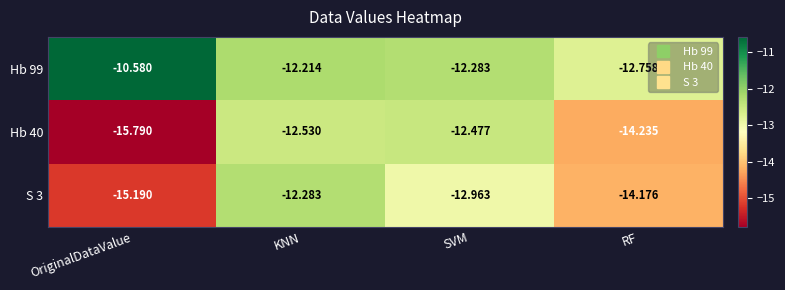

List the labels in order of Hb 40 value, largest first.

SVM, KNN, RF, OriginalDataValue